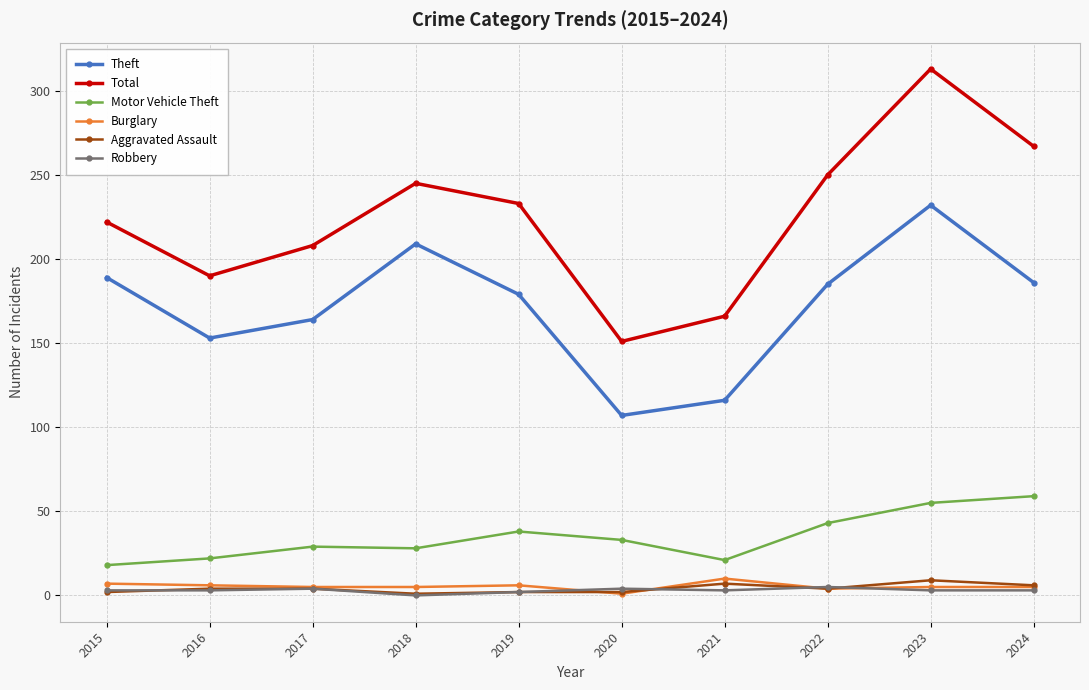

What is the difference between the Aggravated Assault values at 2022 and 2024?

2